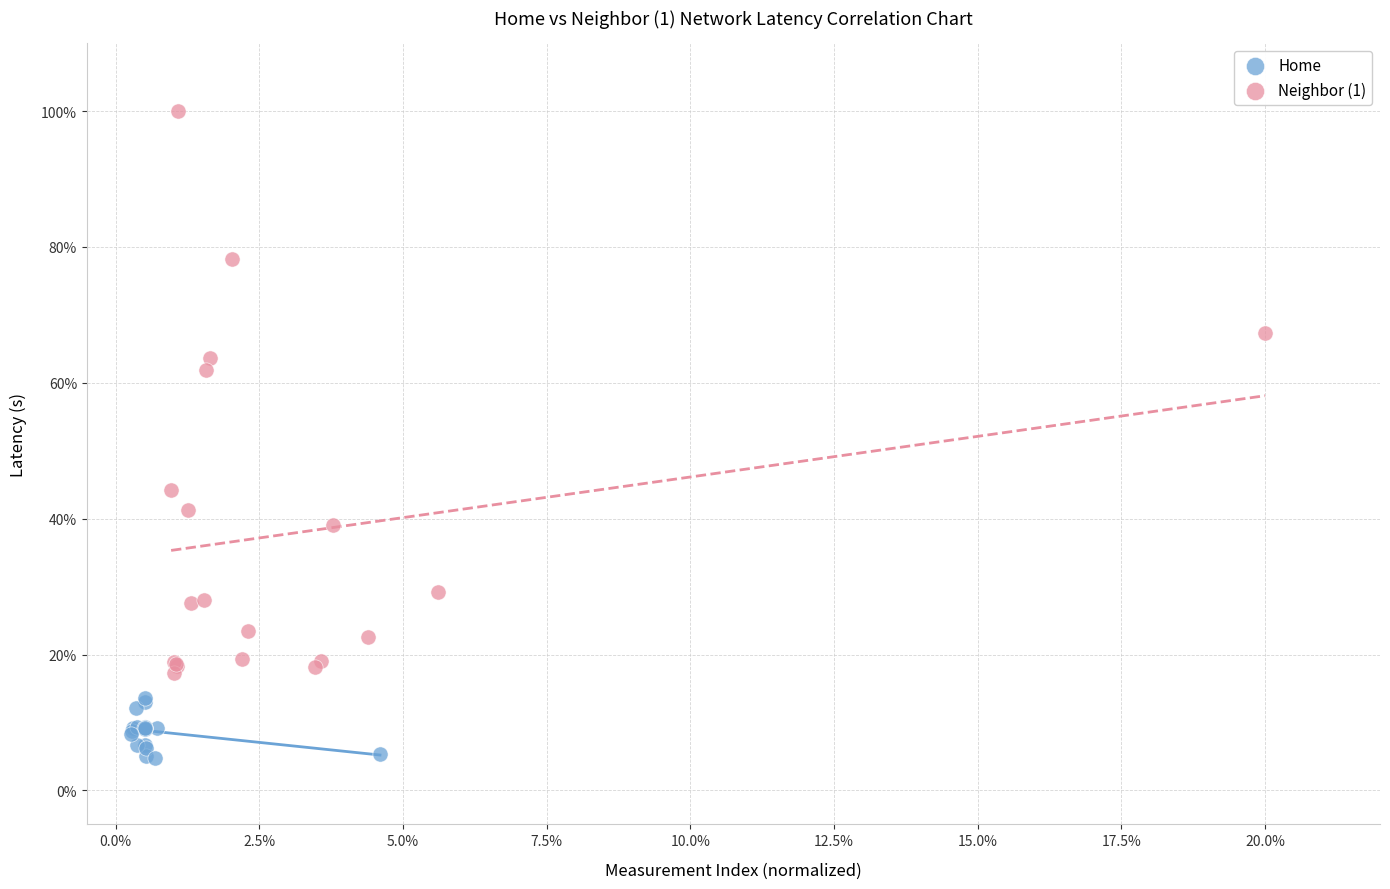

What are all the series names shown in the legend?

Home, Neighbor (1)